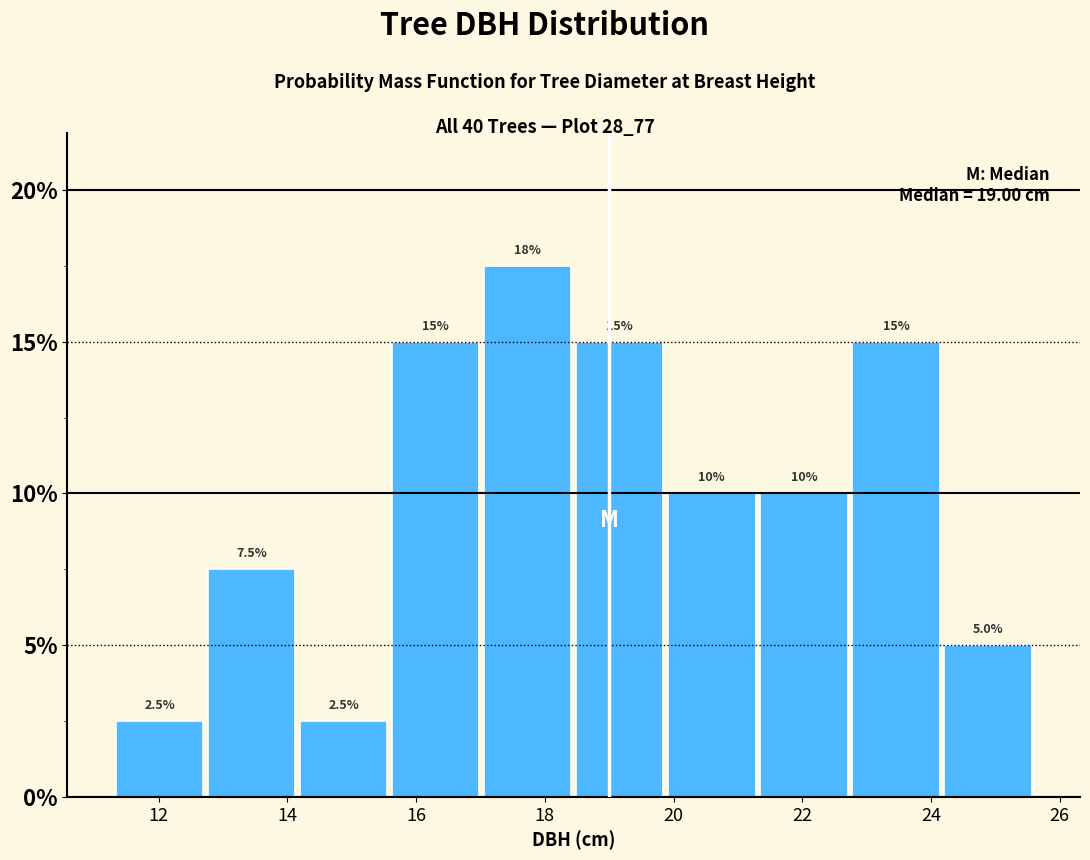

Which range on the x-axis has the tallest bar?

17.0 to 18.4